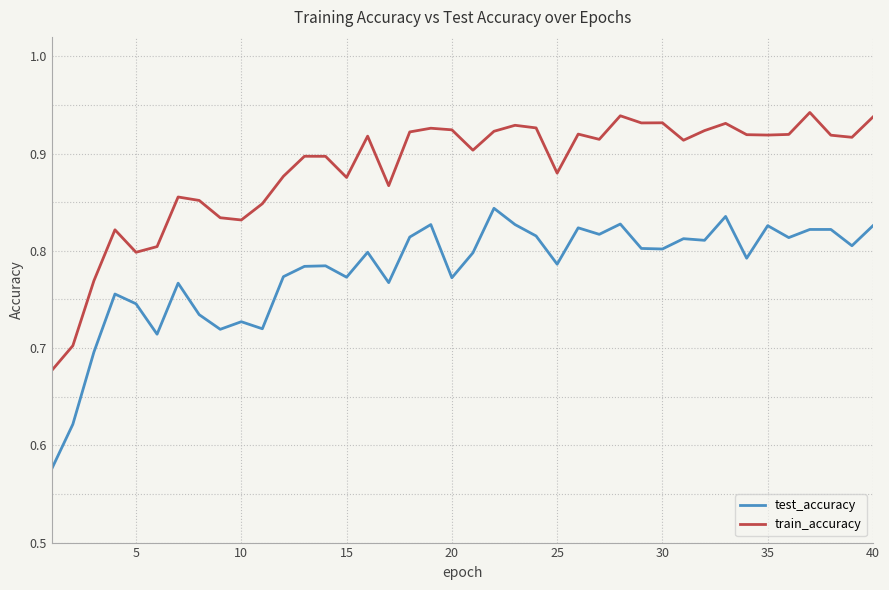

What is the difference between the maximum and second lowest values in the train_accuracy series?

0.2